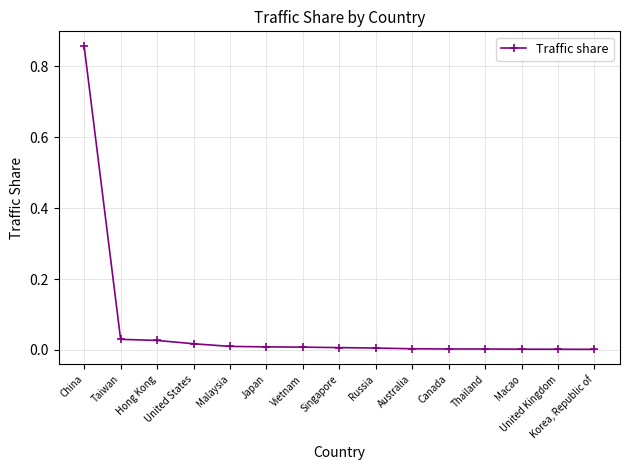

Reading left to right, what are all the values shown in this chart?

China=0.9	Taiwan=0.0	Hong Kong=0.0	United States=0.0	Malaysia=0.0	Japan=0.0	Vietnam=0.0	Singapore=0.0	Russia=0.0	Australia=0.0	Canada=0.0	Thailand=0.0	Macao=0.0	United Kingdom=0.0	Korea, Republic of=0.0